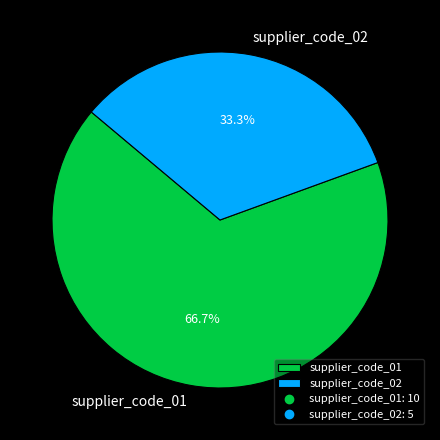

To the nearest percent, what portion does supplier_code_01 represent?

67%